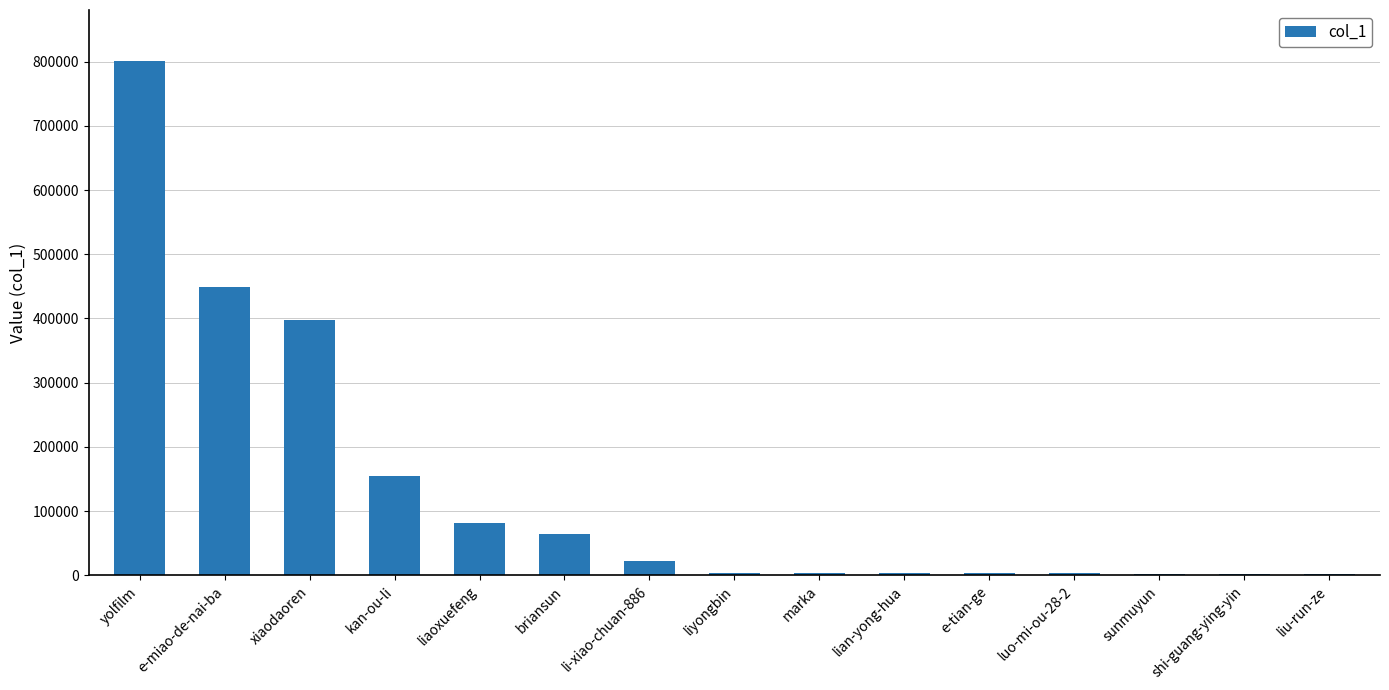

What is the change in value from yolfilm to briansun?

-735355